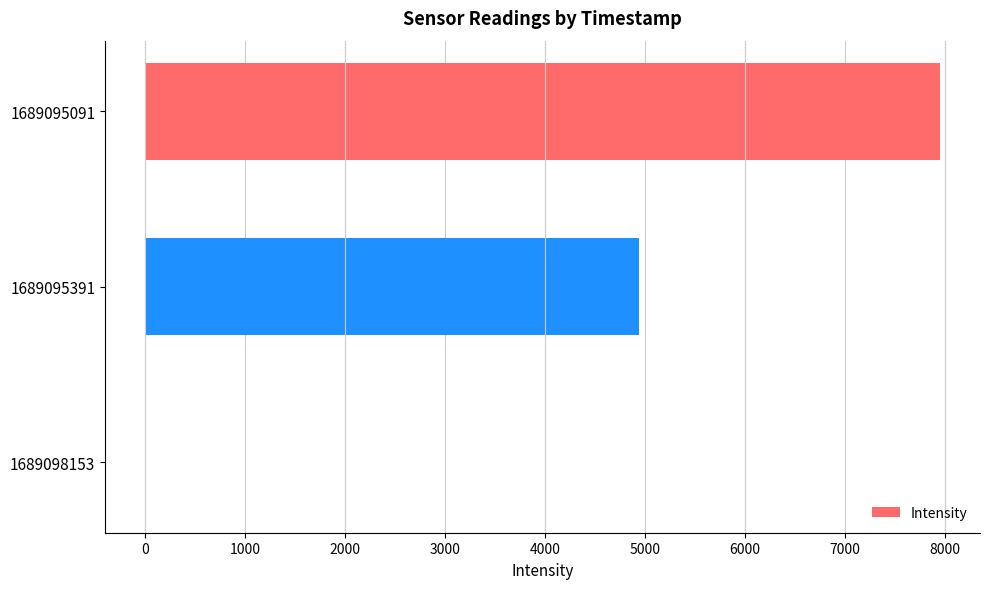

The chart shows a value of 7949.1 at 1689095091. True or false?

True